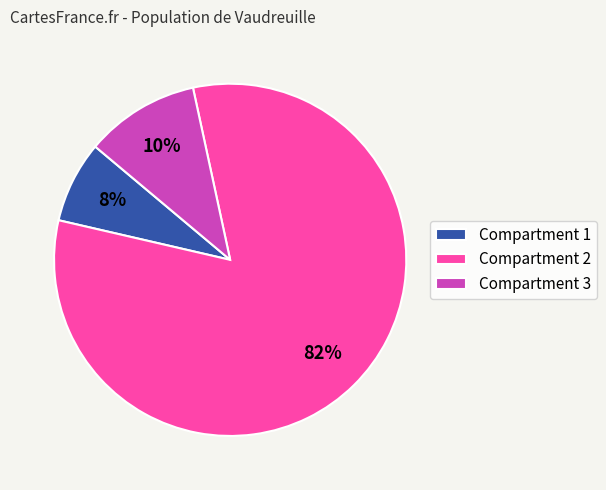

Rank the categories by value from lowest to highest.

Compartment 1, Compartment 3, Compartment 2